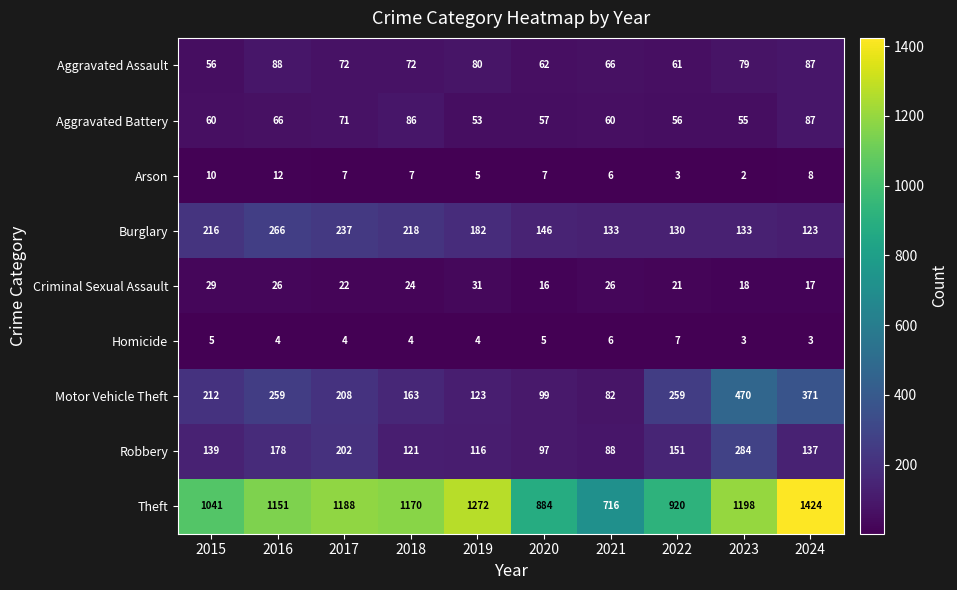

Rank the series by their maximum value, from lowest to highest.

Homicide, Arson, Criminal Sexual Assault, Aggravated Battery, Aggravated Assault, Burglary, Robbery, Motor Vehicle Theft, Theft